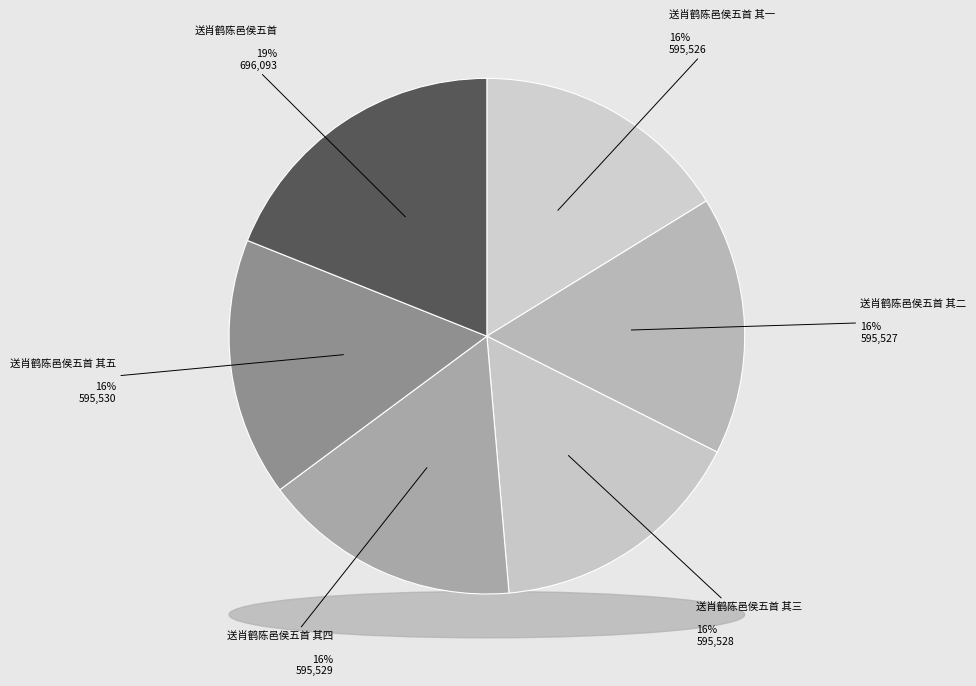

True or false: 送肖鹤陈邑侯五首 其一 accounts for 26% of the total.

False